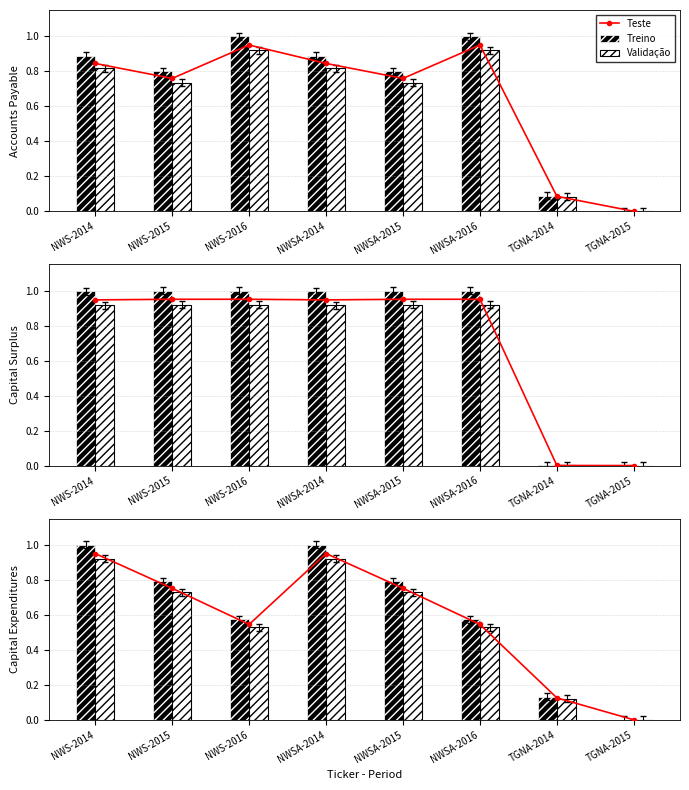

Where is Treino nearest to the value 0?

TGNA-2015